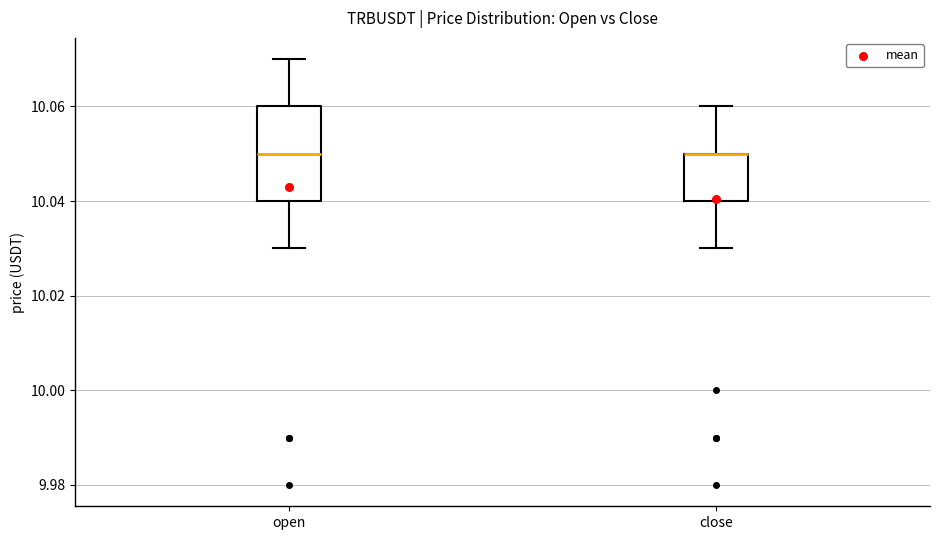

Reading left to right, read every box against the y-axis: the position of its median line, the range the box covers, and the ends of its whiskers. The values are not printed on the chart, so give them approximately, as read against the axis.

open: median 10.05, box 10.04 to 10.06, whiskers 10.03 to 10.07
close: median 10.05 (drawn on the box's upper edge), box 10.04 to 10.05, whiskers 10.03 to 10.06